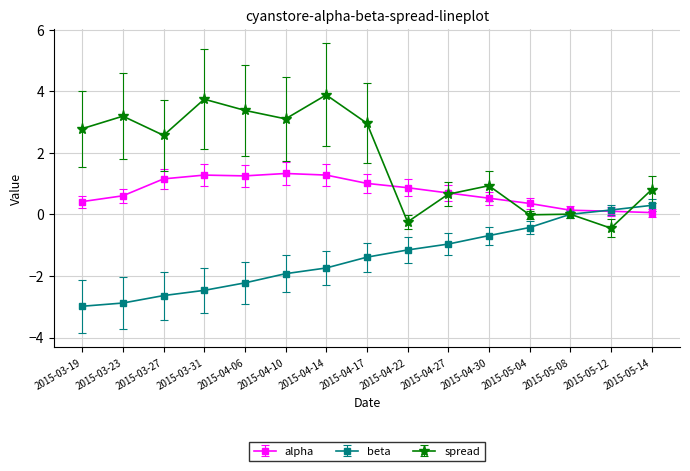

At 2015-03-31, list the series in order from smallest to largest.

beta, alpha, spread